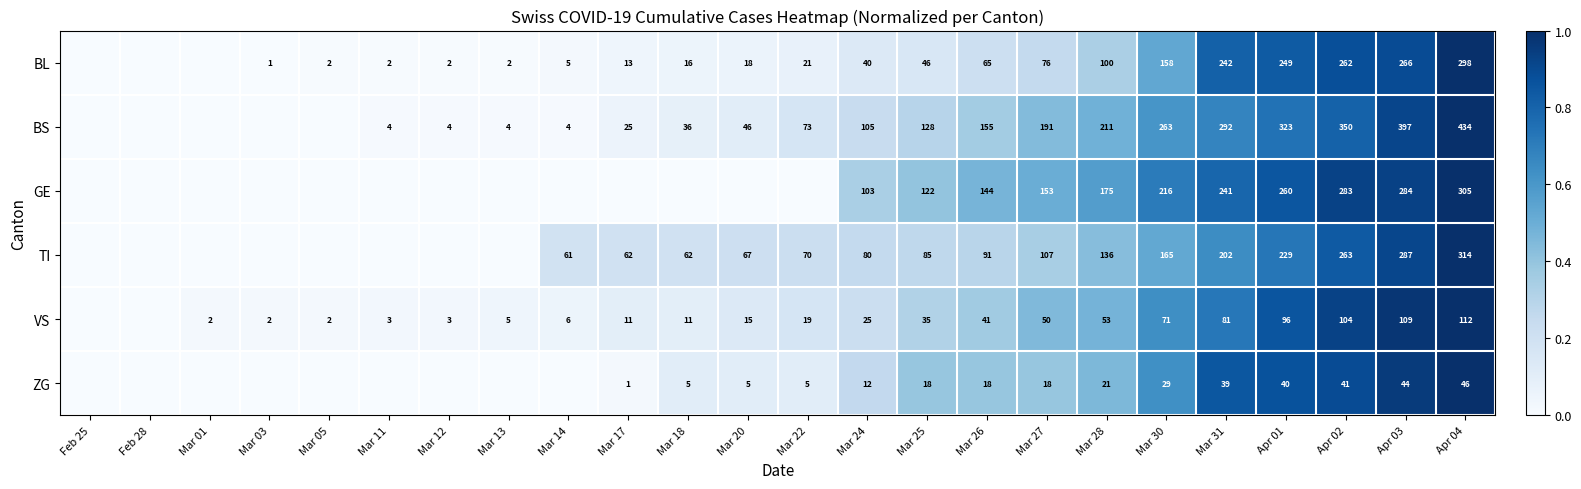

At Apr 01, list the series in order from largest to smallest.

BS, GE, BL, TI, VS, ZG